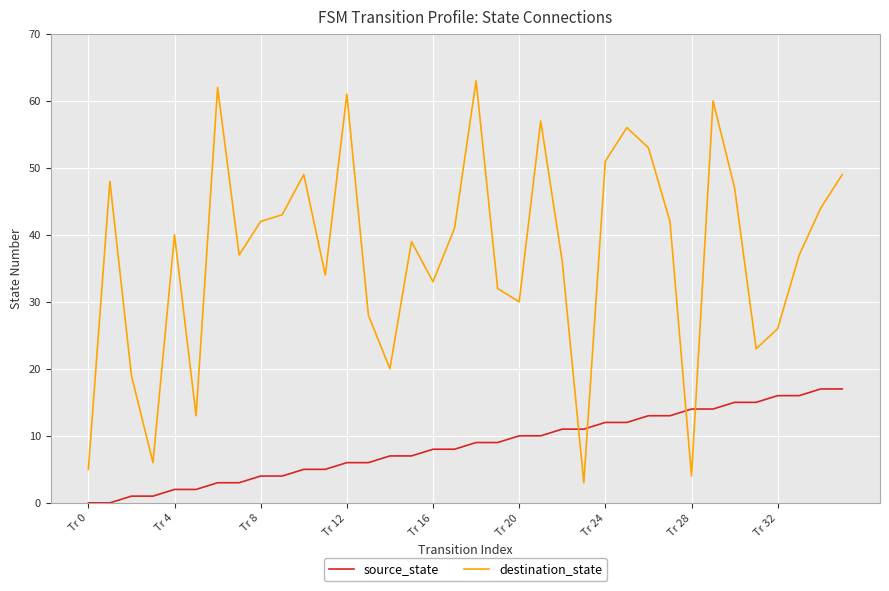

Which series has the largest total across all categories?

destination_state